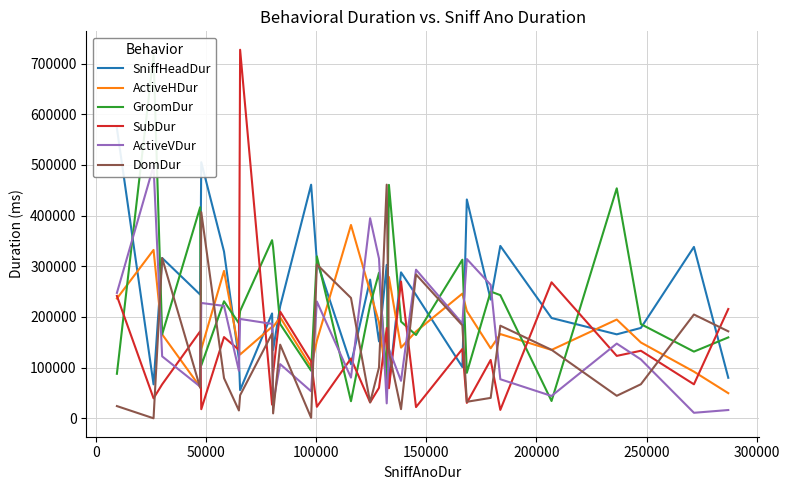

What are all the series names shown in the legend?

SniffHeadDur, ActiveHDur, GroomDur, SubDur, ActiveVDur, DomDur